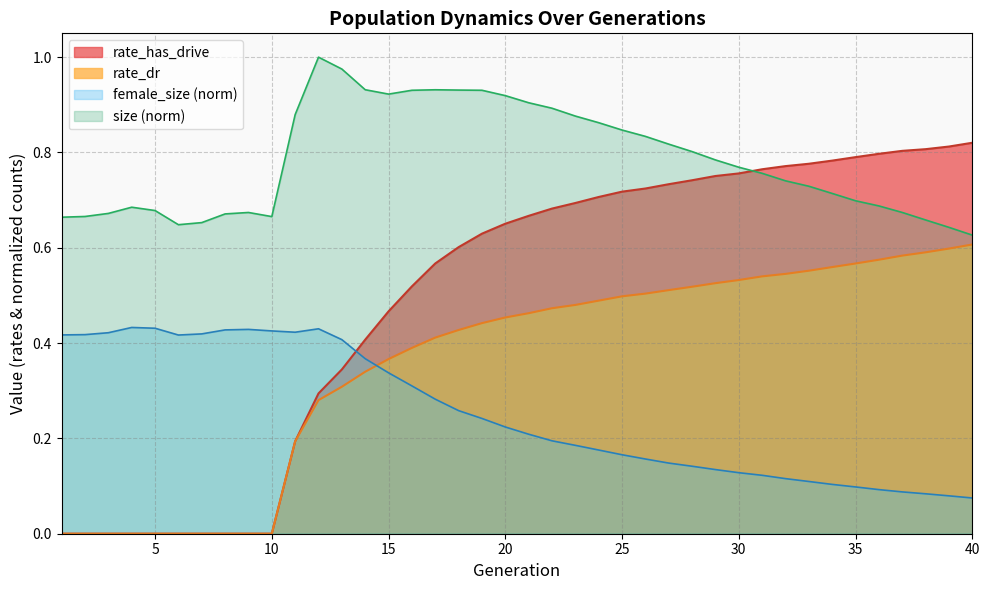

At how many categories does at least one series exceed 0?

40